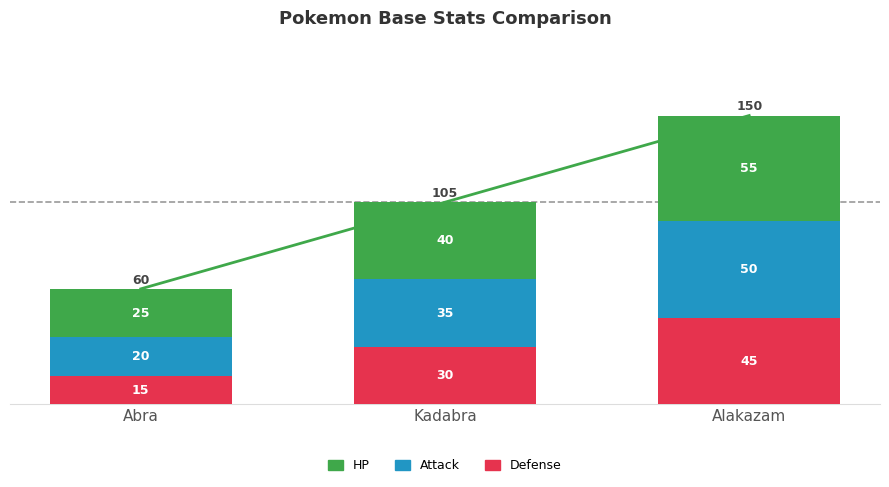

What is the maximum value shown in the chart?

55